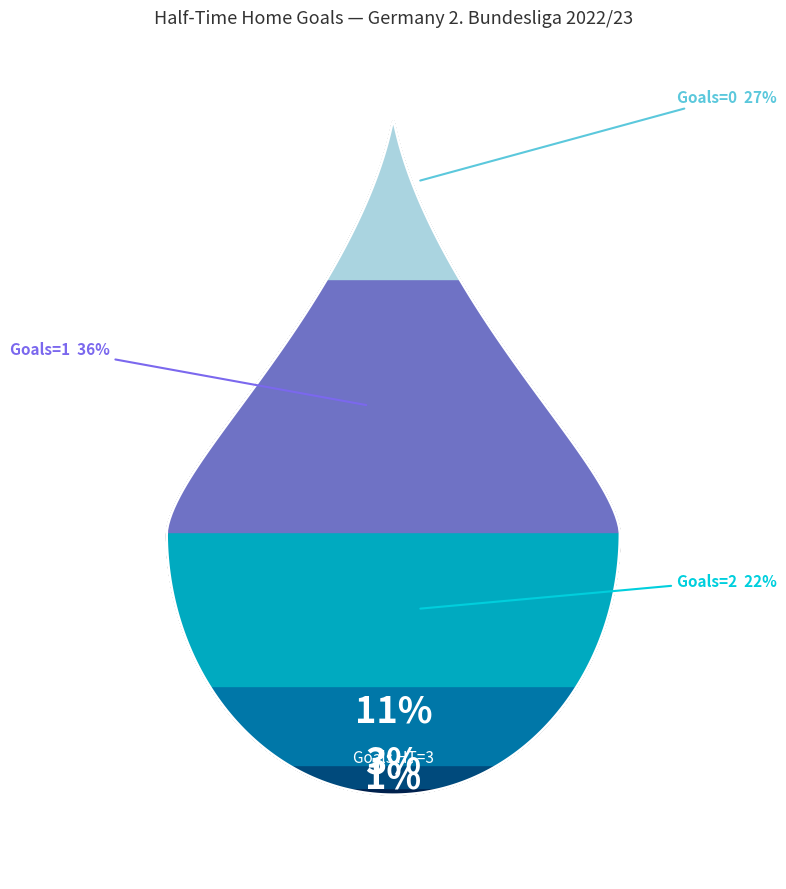

Combined, what portion of the pie is 2 and 4?

24.8%